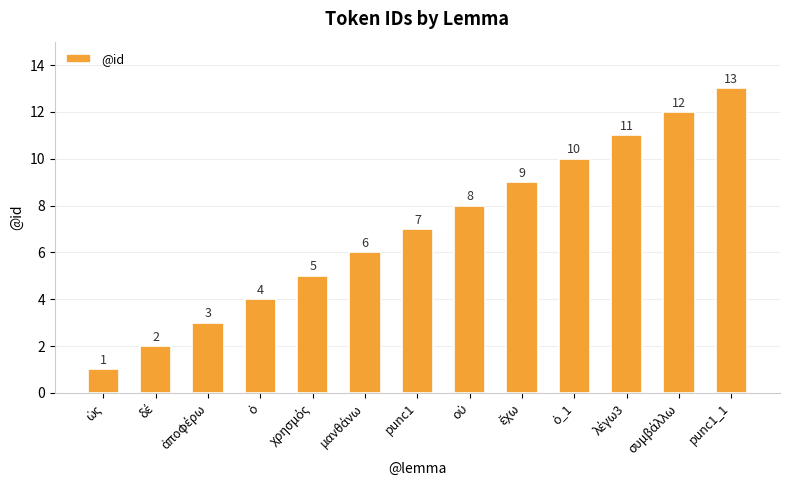

What is the sum of all values?

91